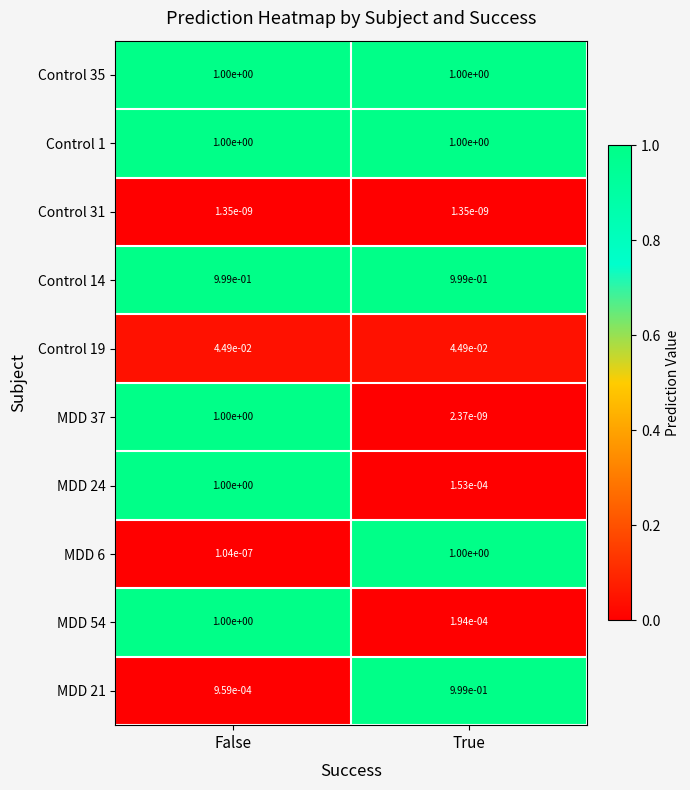

How many categories are shown in the chart?

2